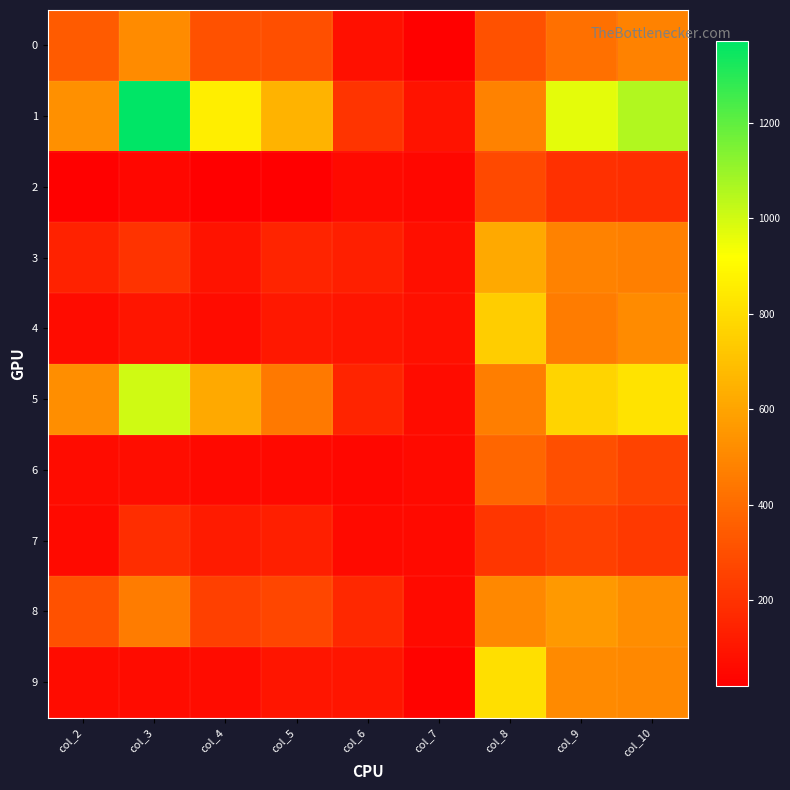

Which series has the widest spread of values?

1